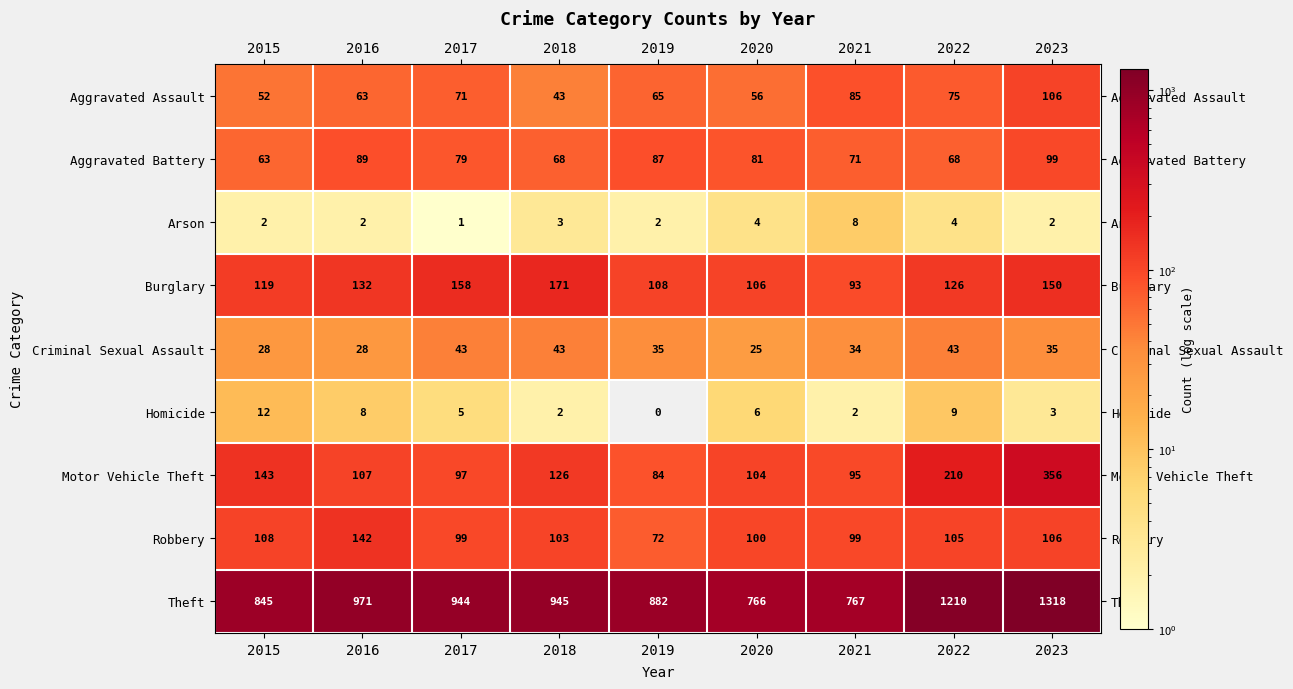

The value of Motor Vehicle Theft at 2017 is 97. True or false?

True